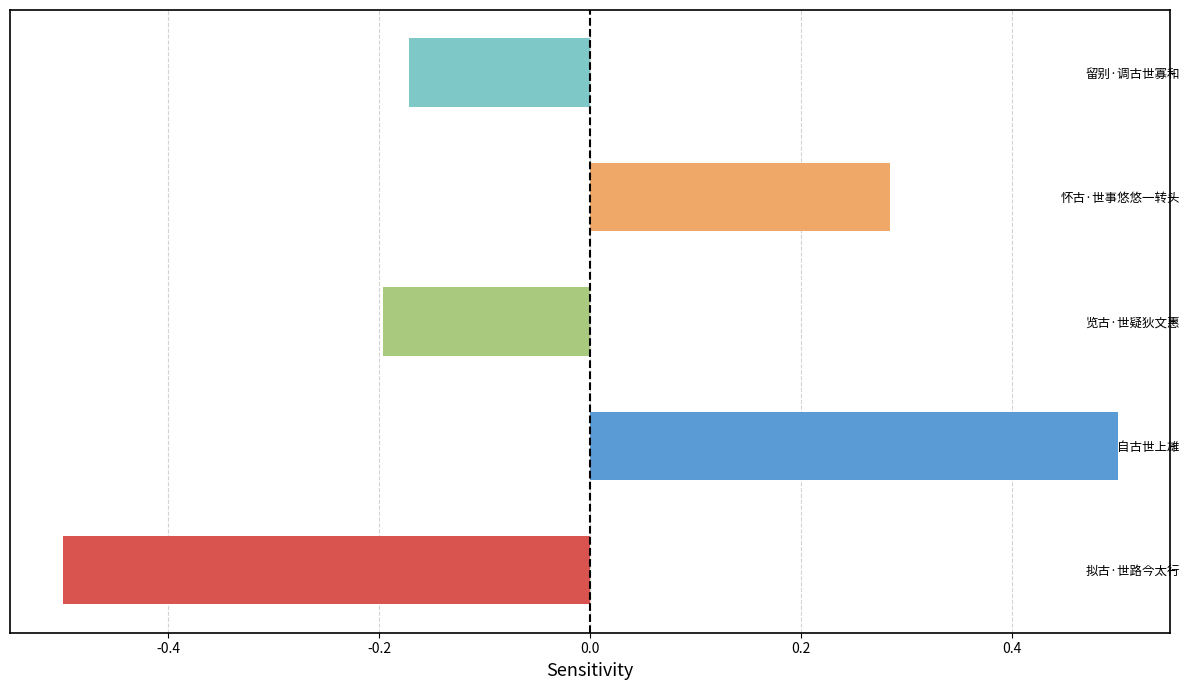

What is the approximate value at 拟古·世路今太行?

-0.5